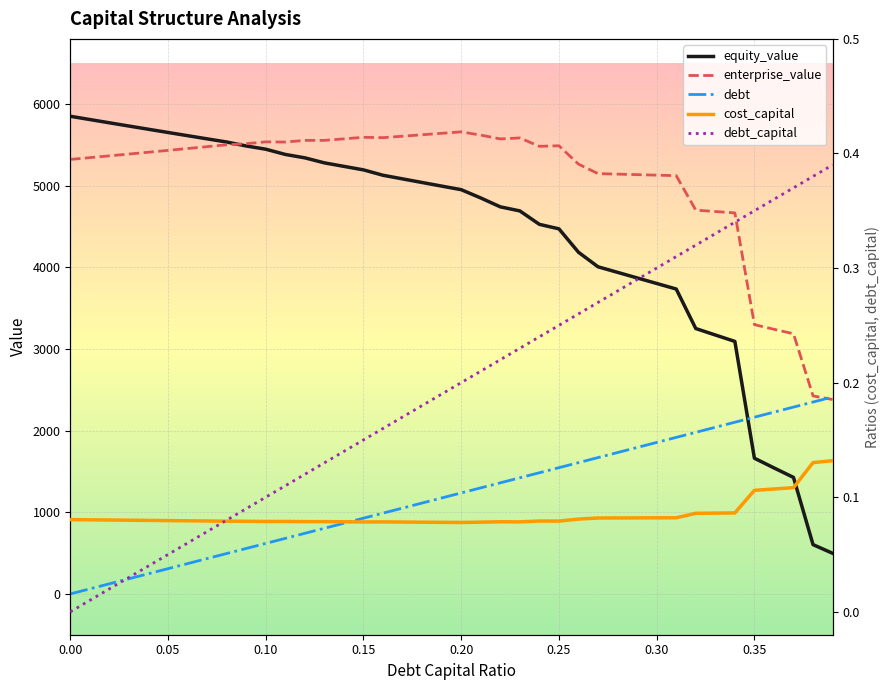

What is the sum of all equity_value values?

175903.5